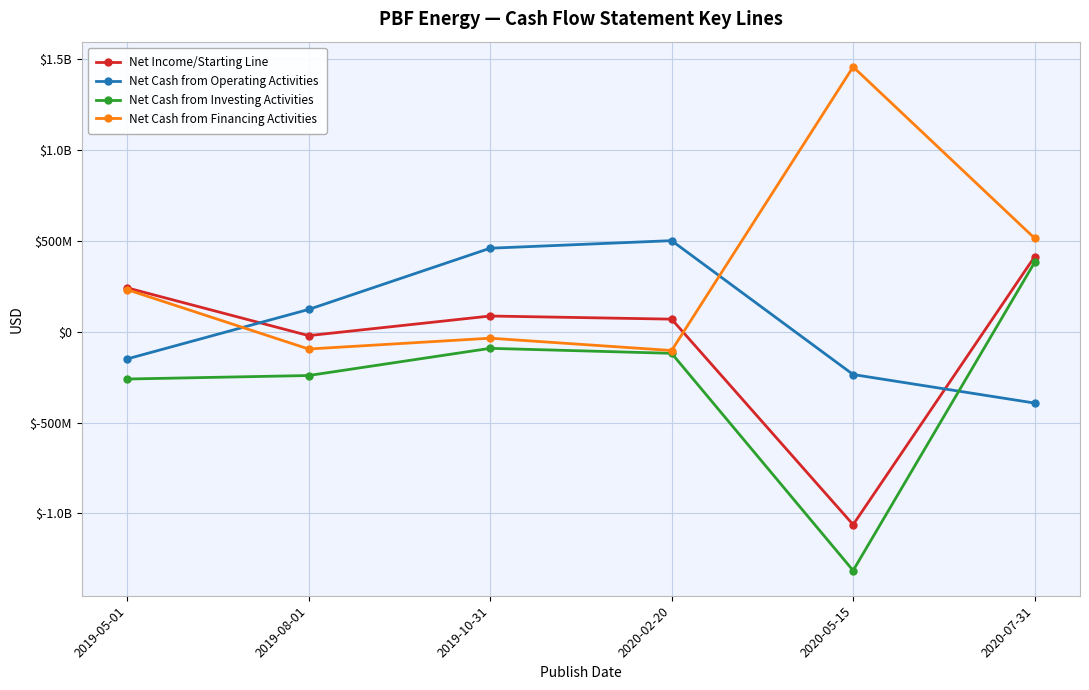

What position from the right is 2020-07-31?

1